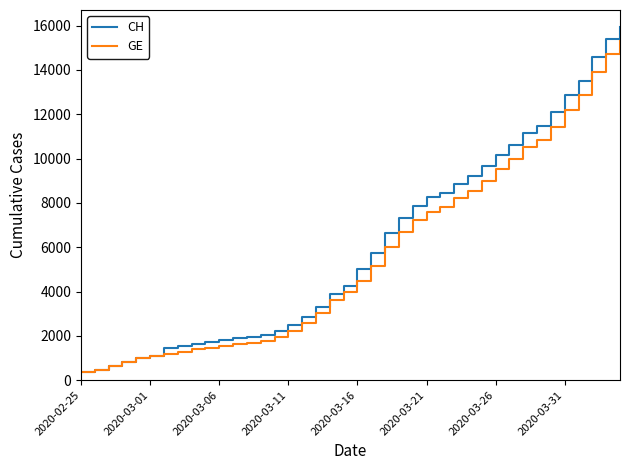

What is the maximum value shown in the chart?

15926